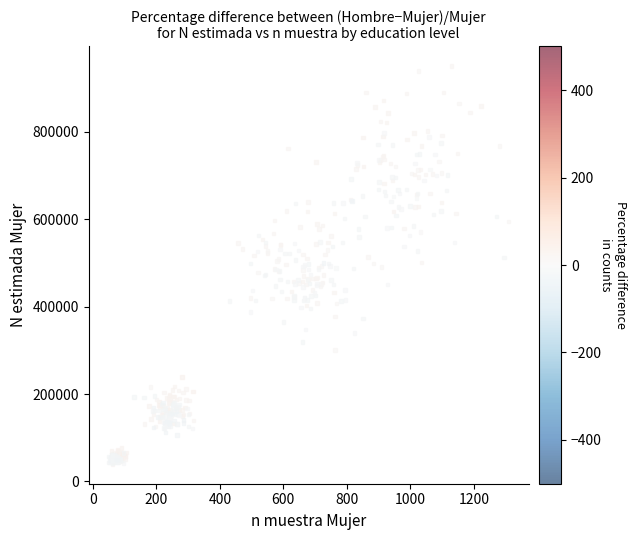

What is the range of Y values (max minus min)?

909518.1